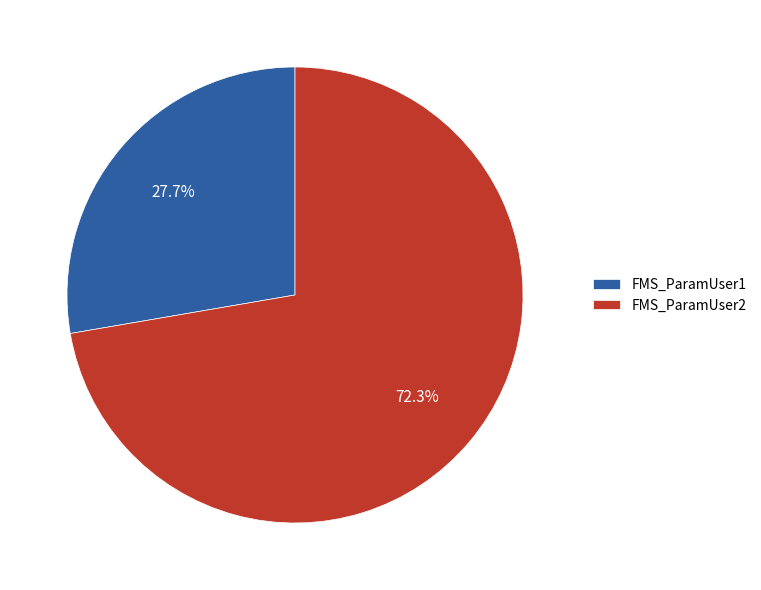

Which slice is the largest?

FMS_ParamUser2